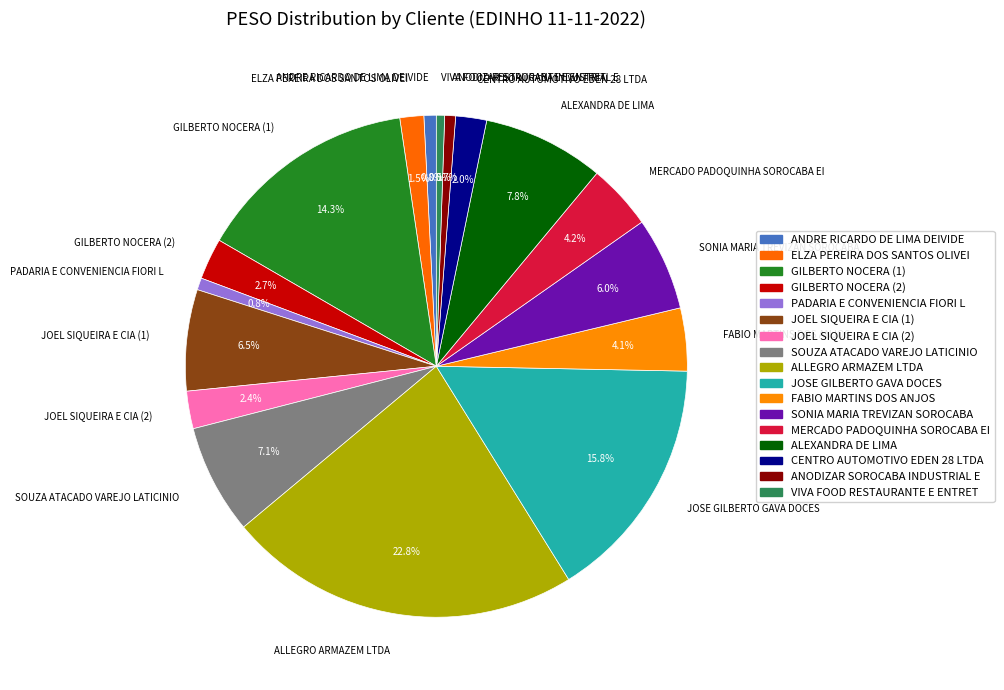

Do CENTRO AUTOMOTIVO EDEN 28 LTDA and GILBERTO NOCERA (2) together represent more than half of the pie?

No